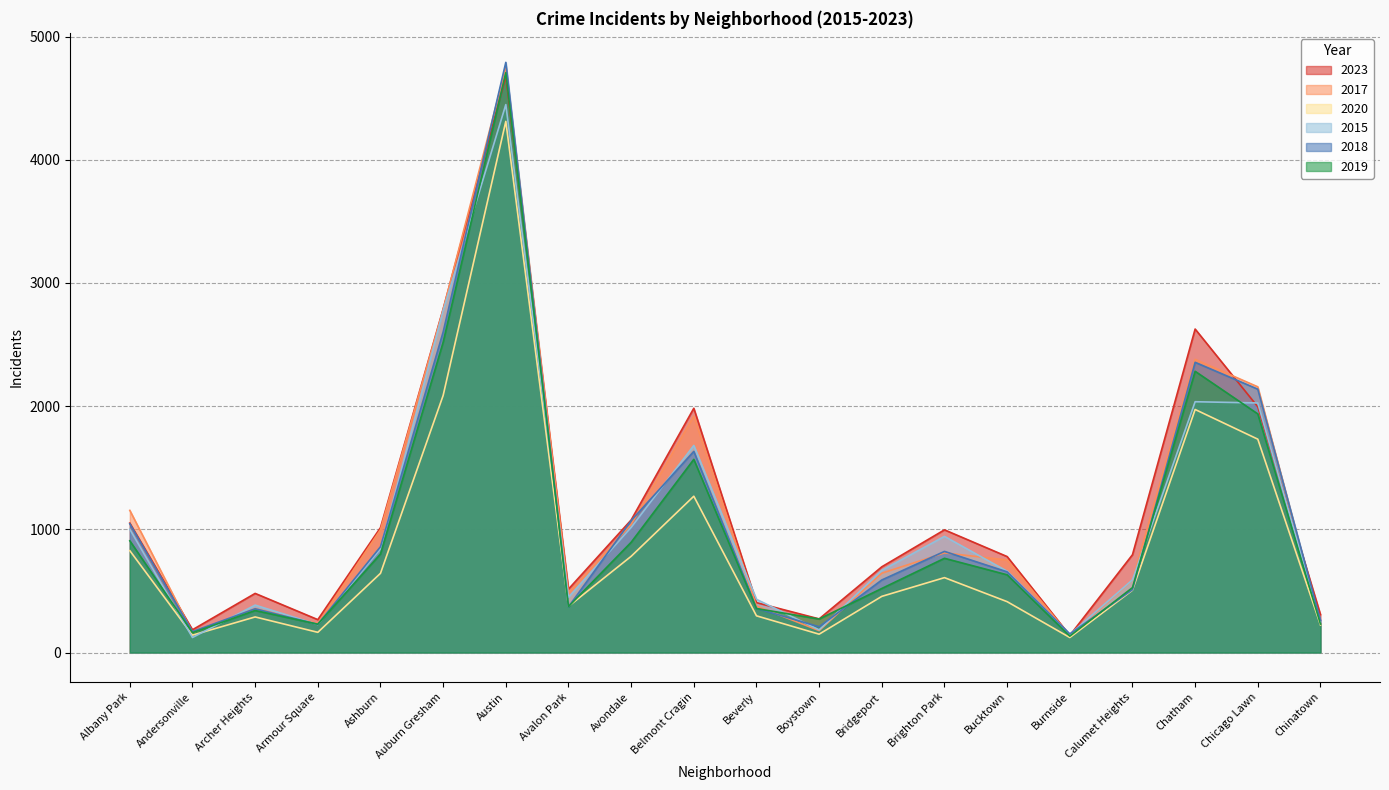

True or false: 2015 and 2017 cross at least once.

True